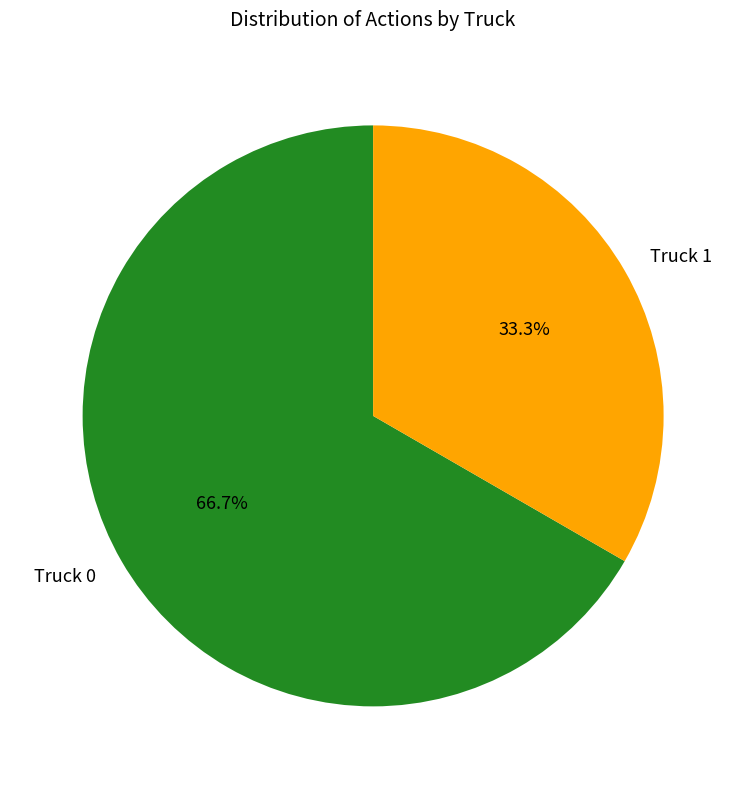

Which slice is the largest?

Truck 0